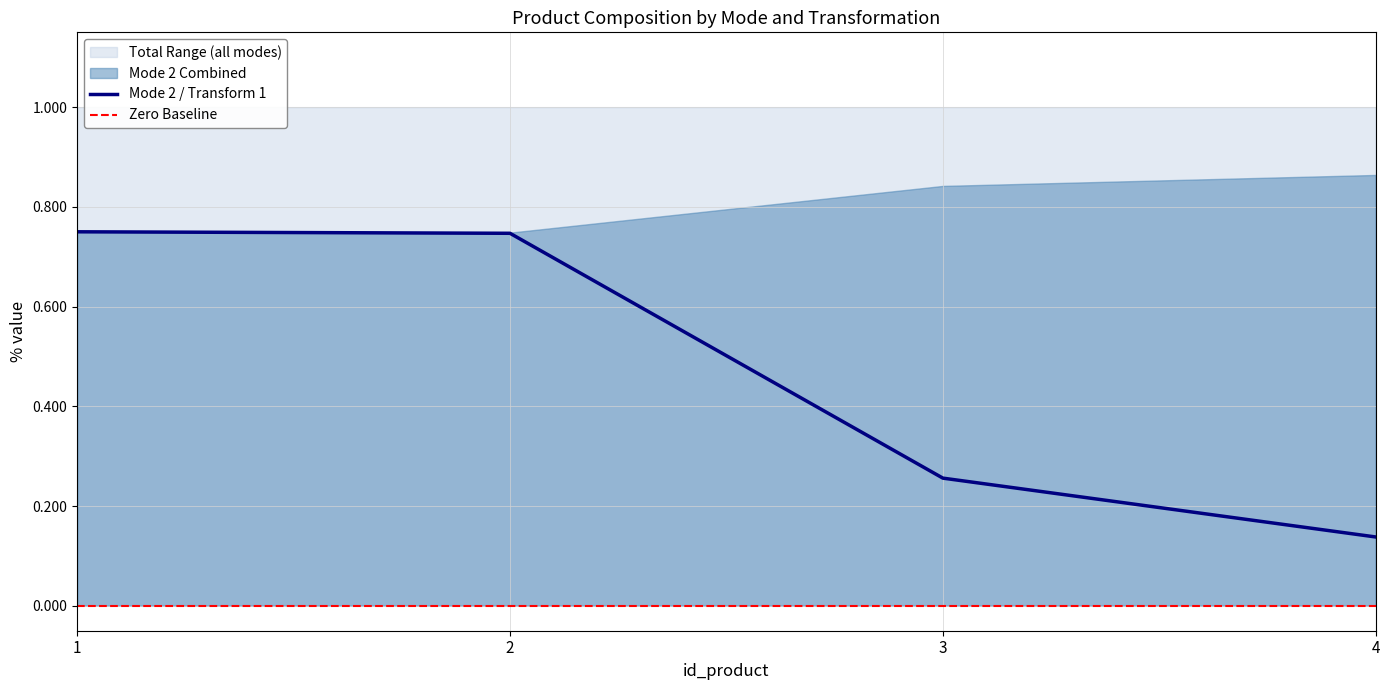

The Mode 2 / Transform 1 series shows 1.1 at 2. True or false?

False